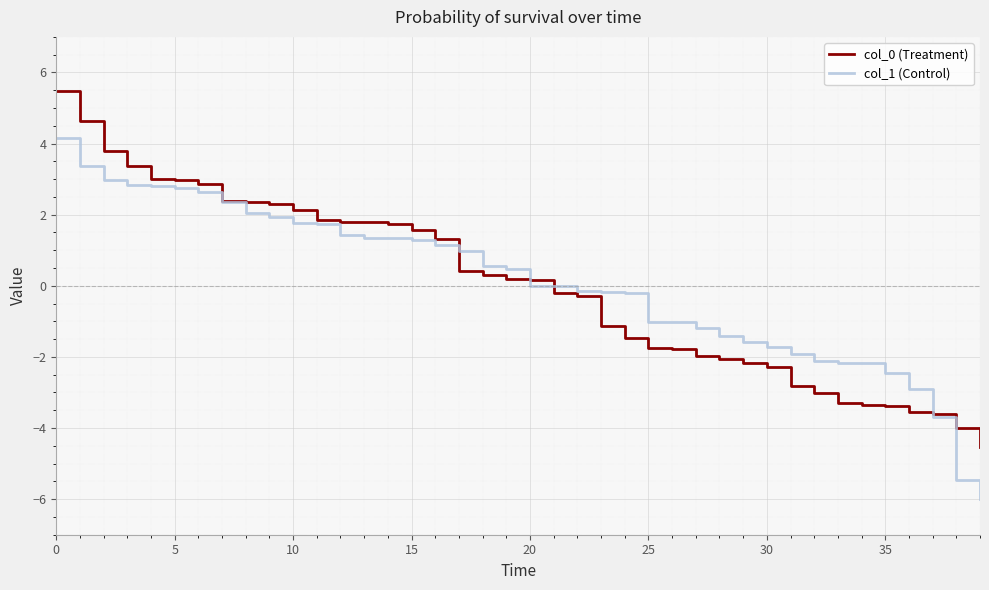

Which series has the widest spread of values?

col_1 (Control)